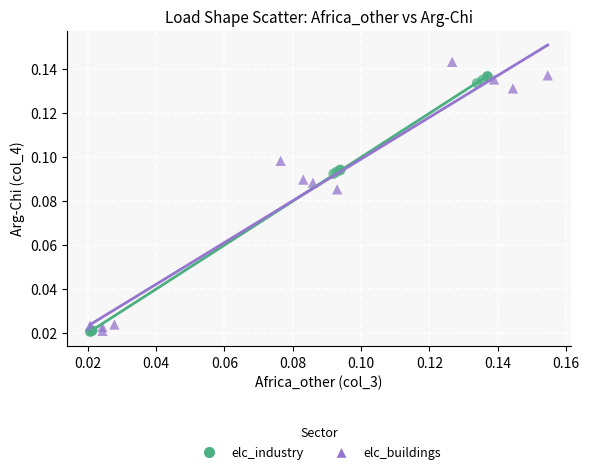

What are all the series names shown in the legend?

elc_industry, elc_buildings